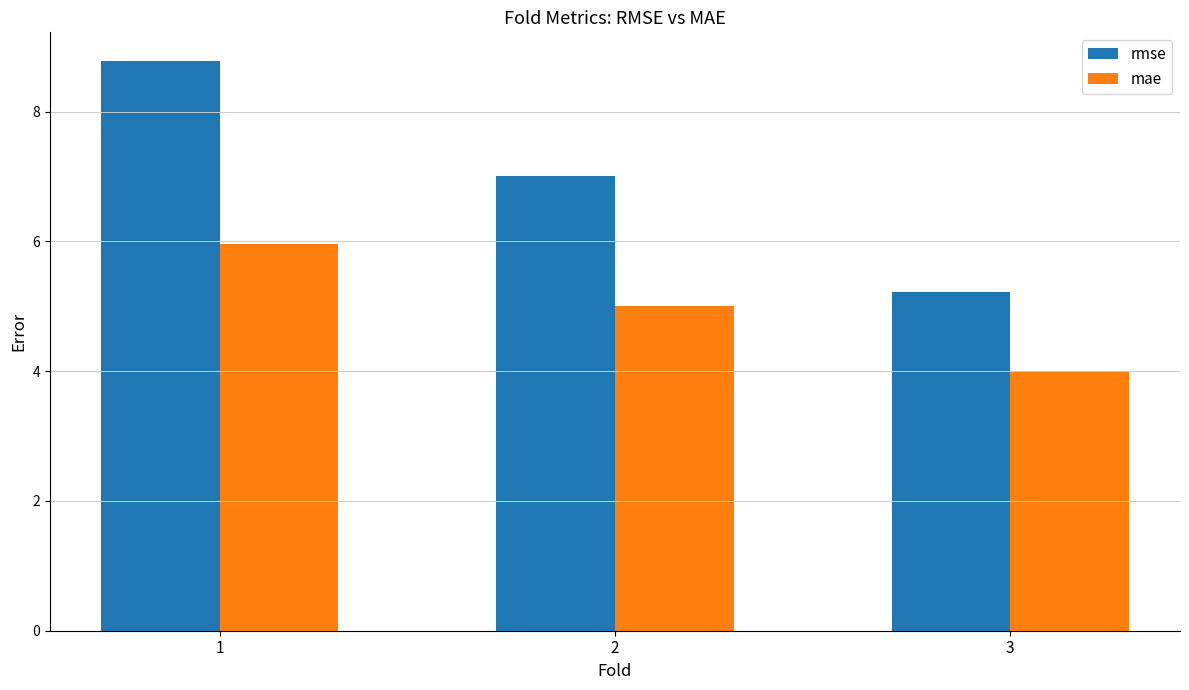

Reading left to right, list all the values displayed in this chart.

rmse: 1=8.8	2=7.0	3=5.2
mae: 1=6.0	2=5.0	3=4.0